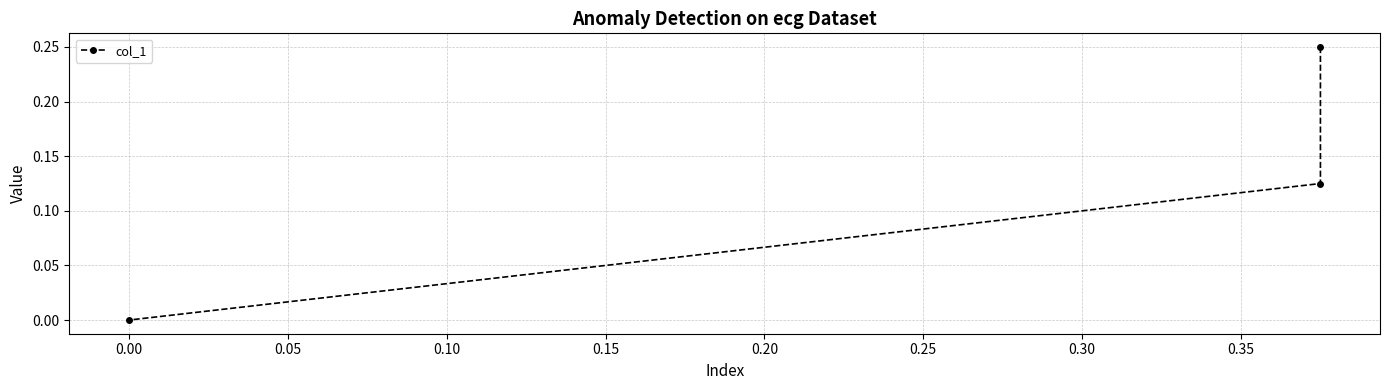

The chart shows a value of -0.1 at 0.00. True or false?

False